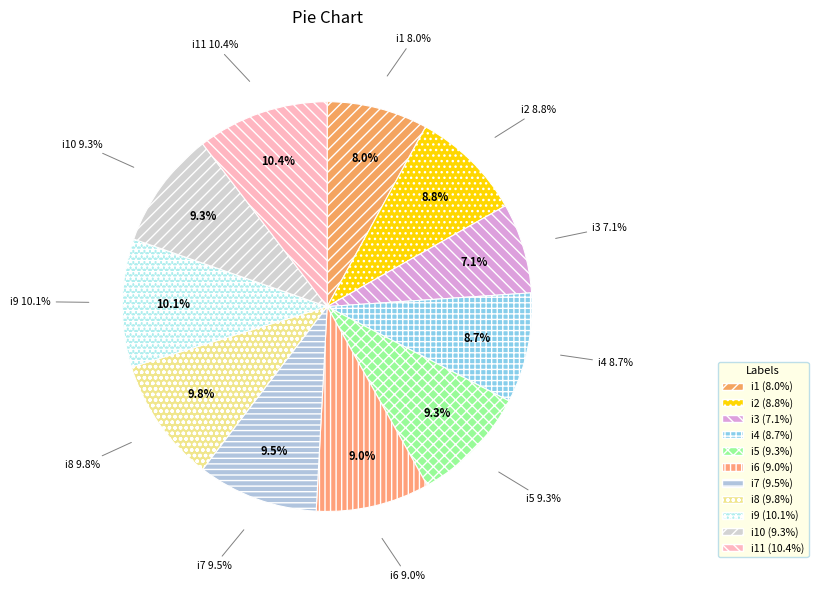

True or false: i8 accounts for 10% of the total.

True